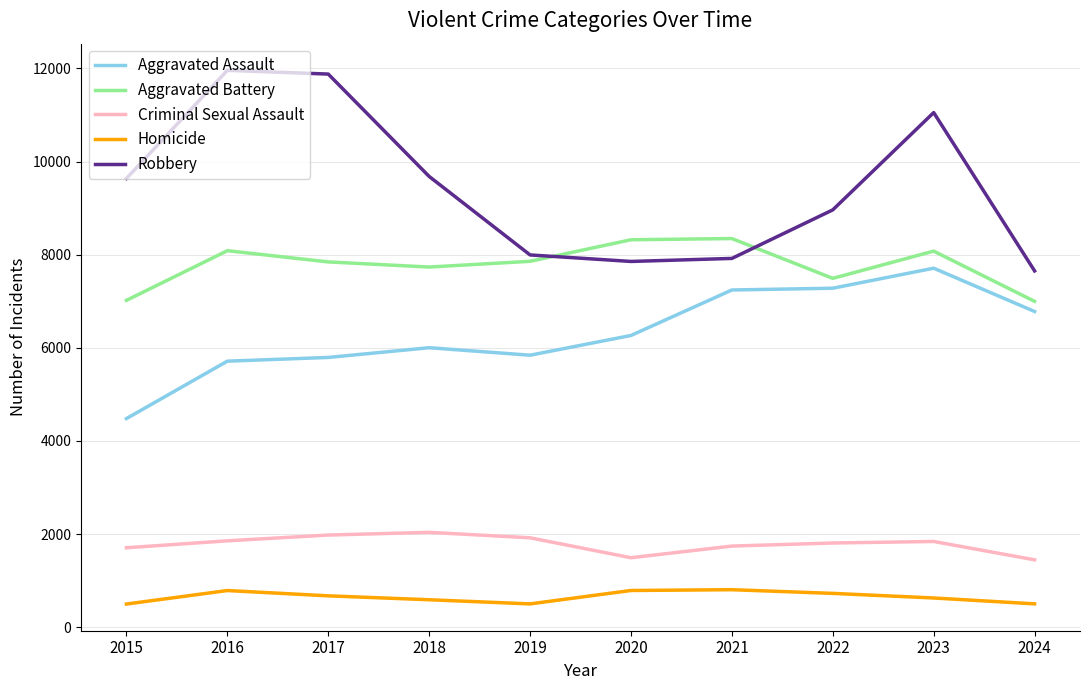

The value of Homicide at 2024 is 500. True or false?

True